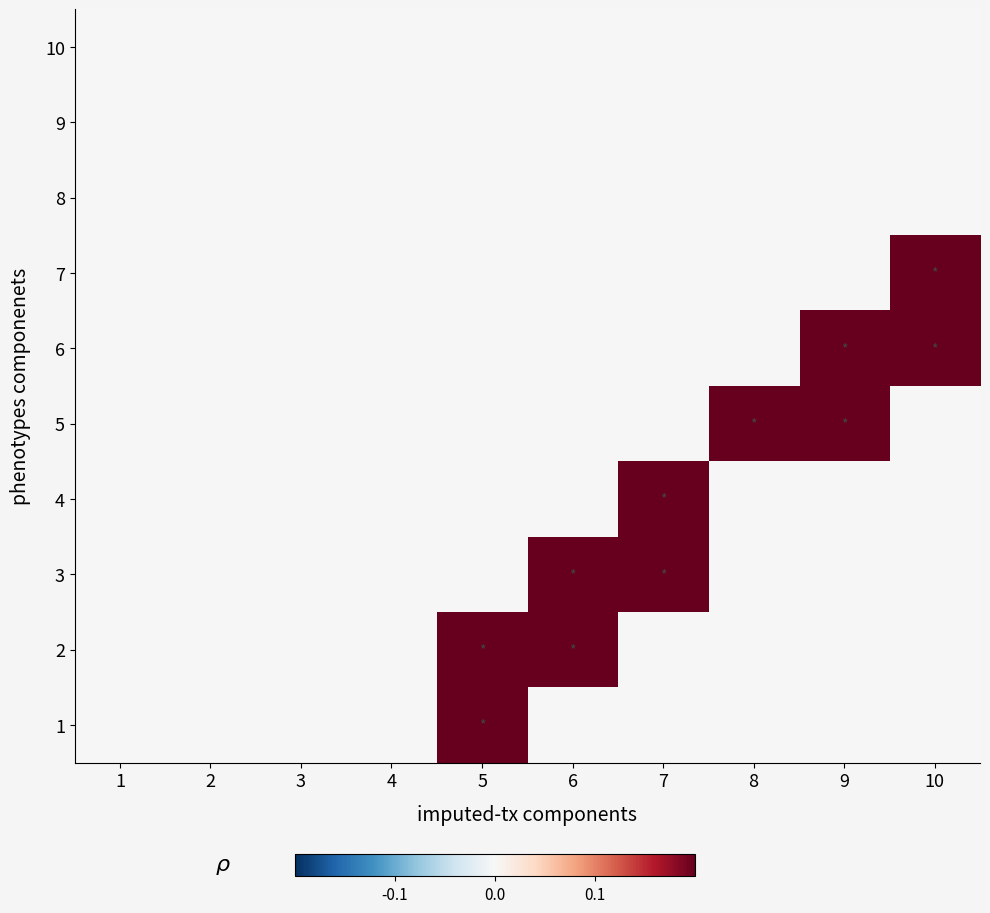

At which category is the sum across all series the highest?

5